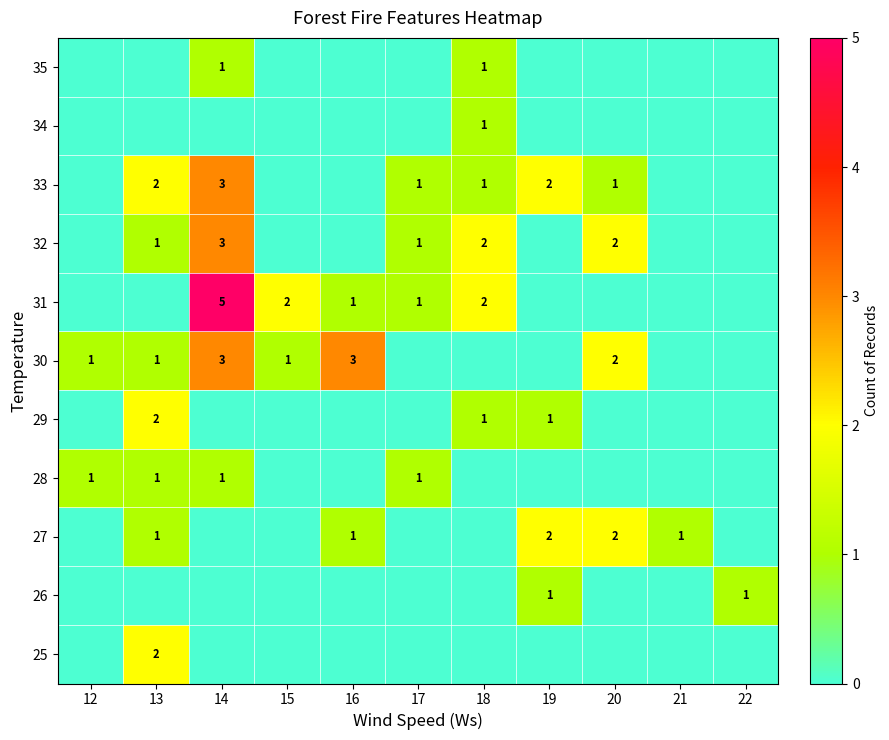

Is it true that 28 equals 1 at 14?

True